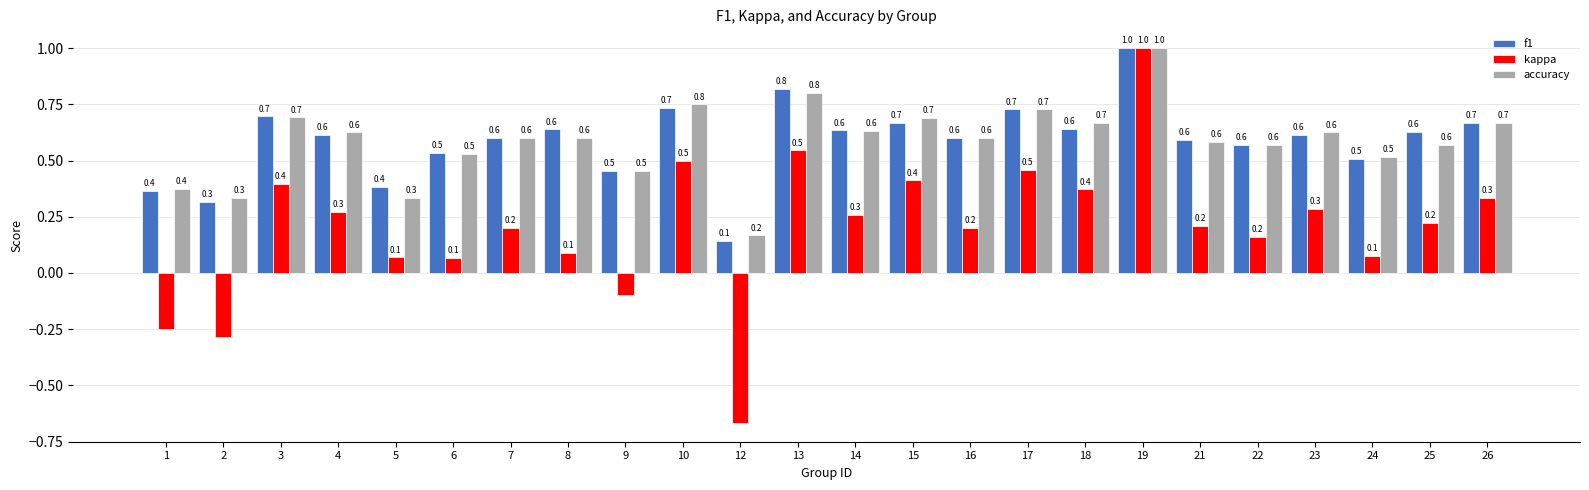

True or false: accuracy has a value of 0.7 at 6.

False